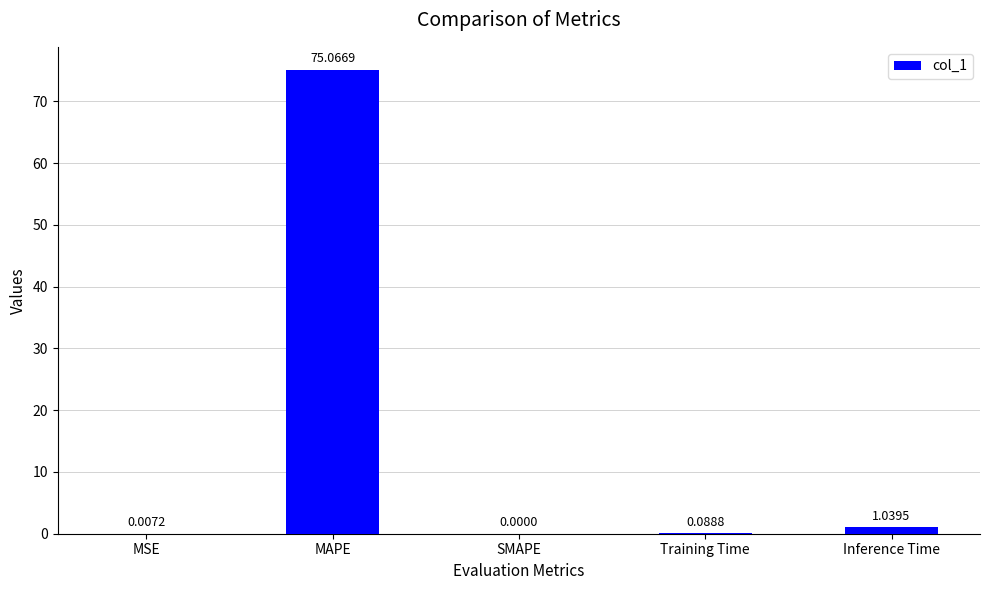

The value at MSE is 0.0. True or false?

True